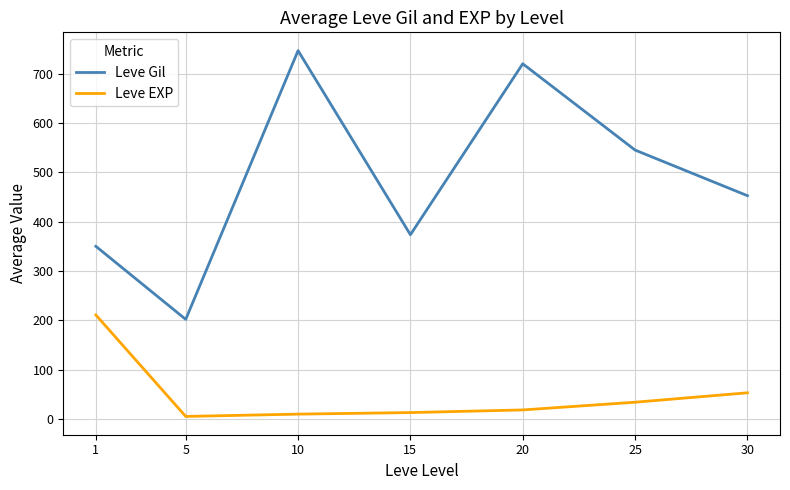

At which category does Leve Gil reach its first local valley?

5